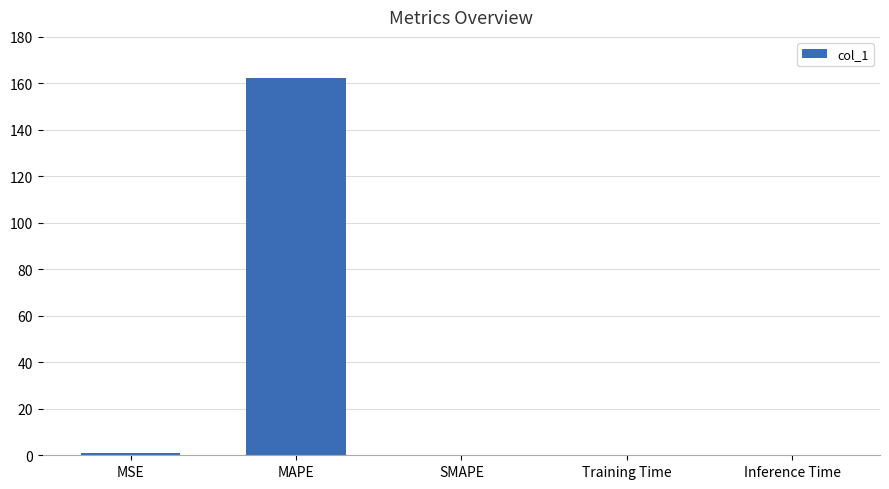

What is the change in value from MSE to Inference Time?

-0.9